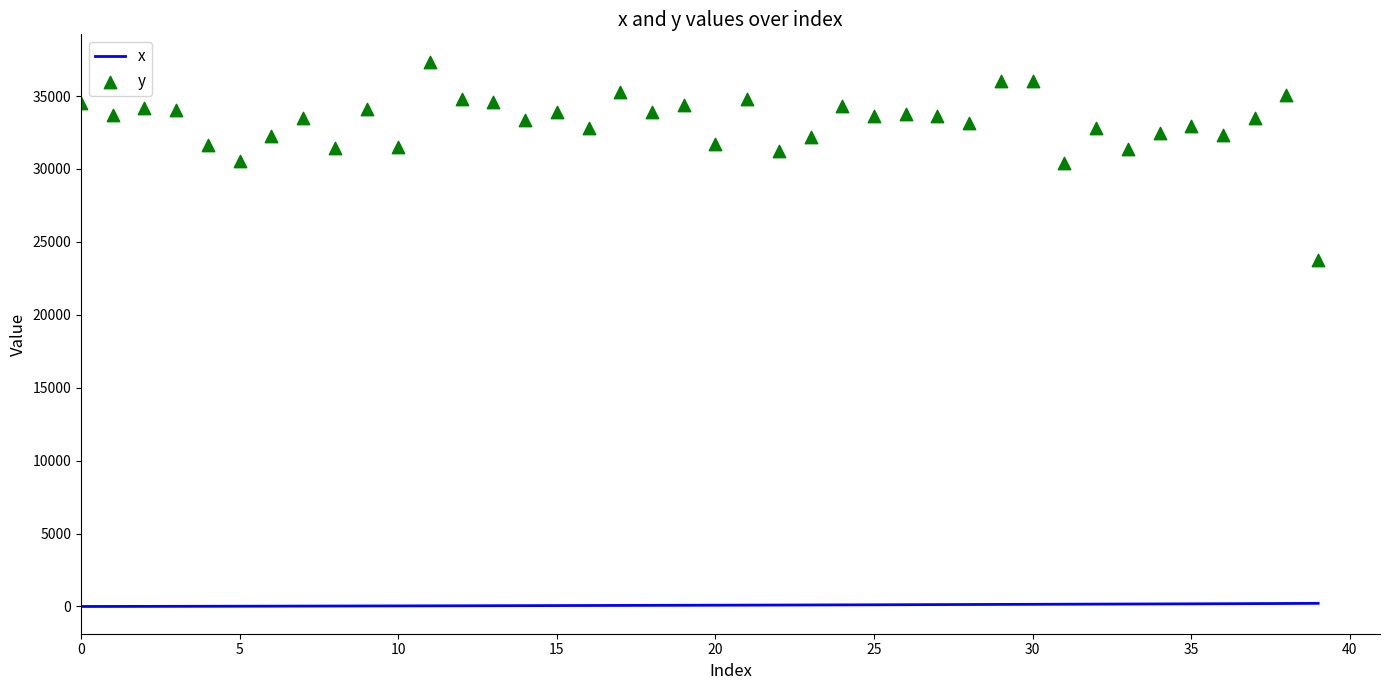

Which series reaches the minimum Y coordinate?

x